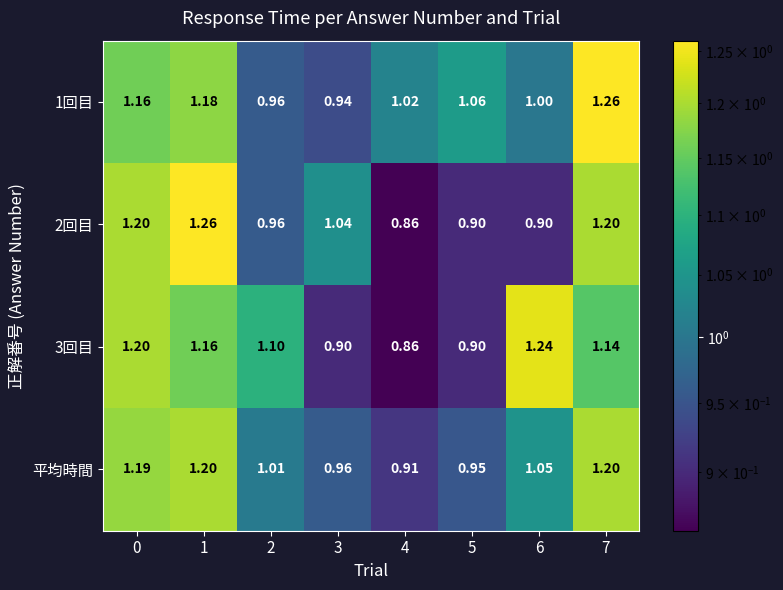

How many values in the 2回目 series are below 1?

4